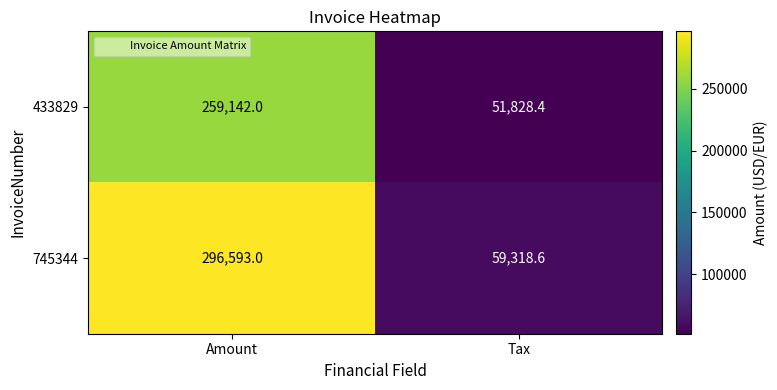

At how many categories does at least one series exceed 264629?

1